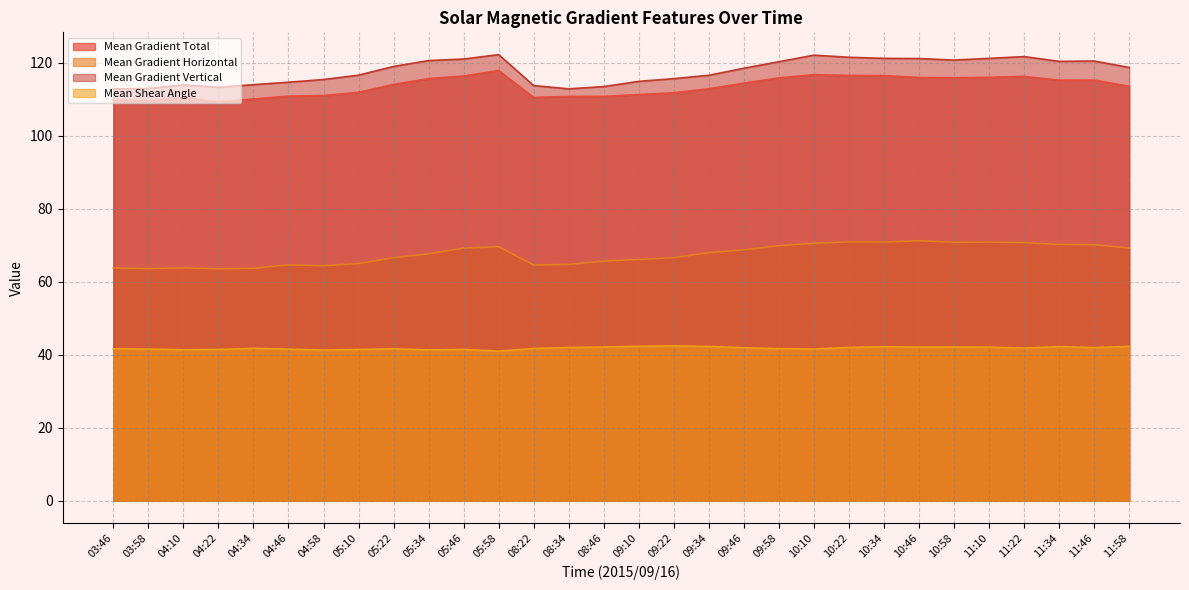

What is the value of the Mean Gradient Vertical point at the 24th from the left?

121.2